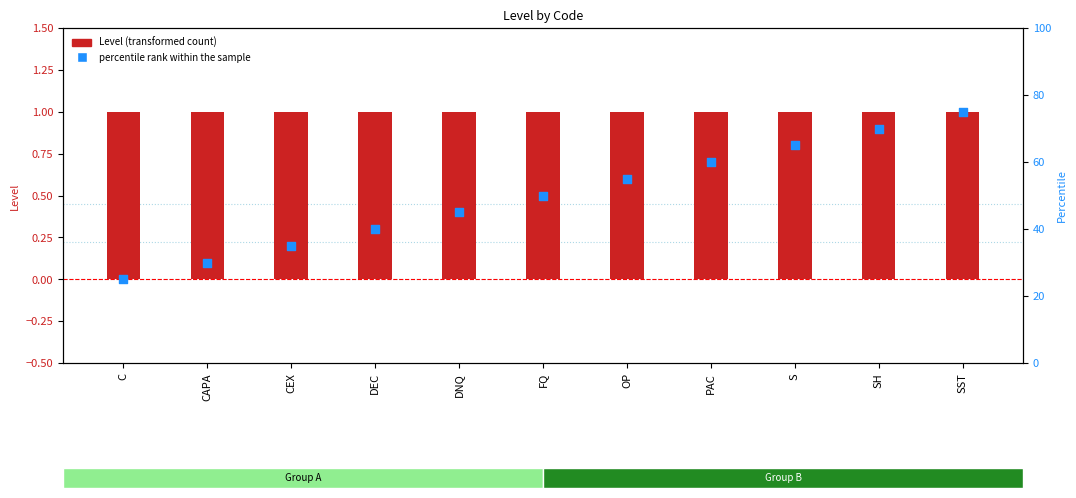

At how many categories does at least one series exceed 43?

7